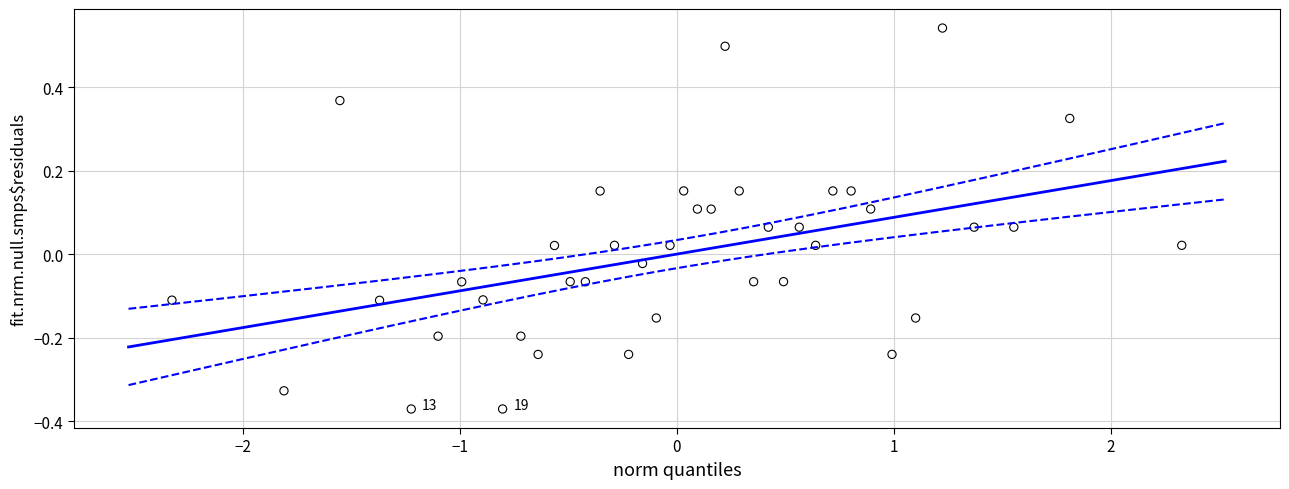

What is the range of X values (max minus min)?

4.7